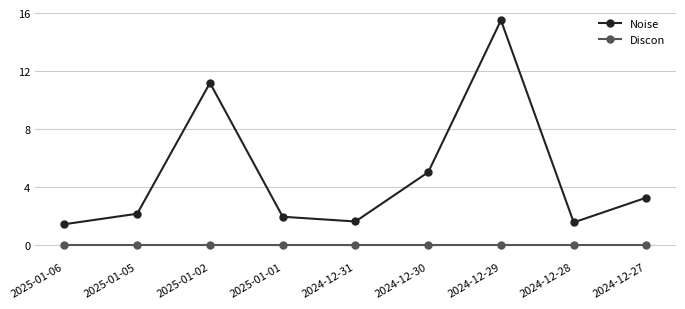

Rank the series by their maximum value, from highest to lowest.

Noise, Discon